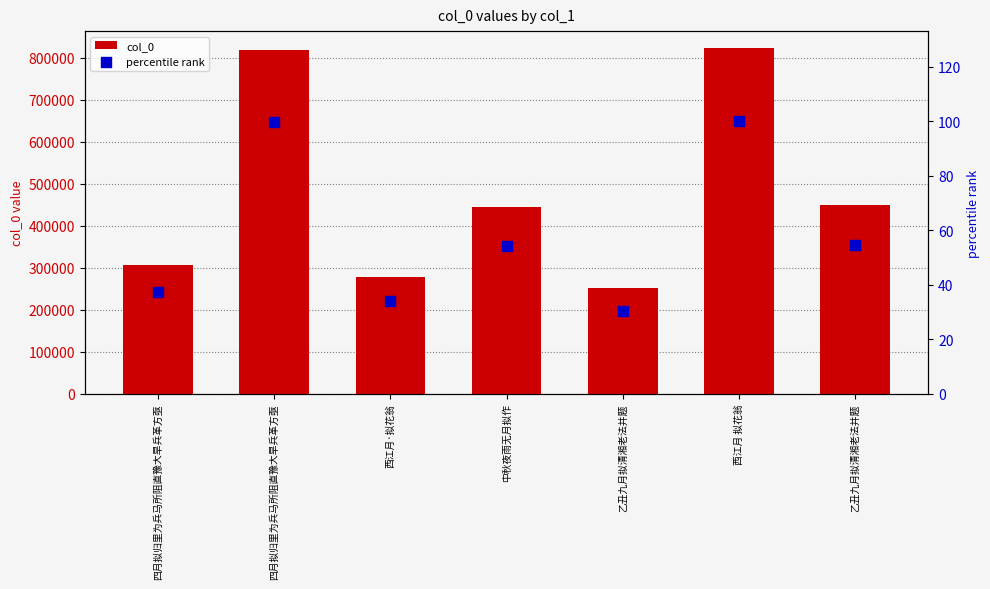

At which category is the sum across all series the highest?

西江月 拟花翁